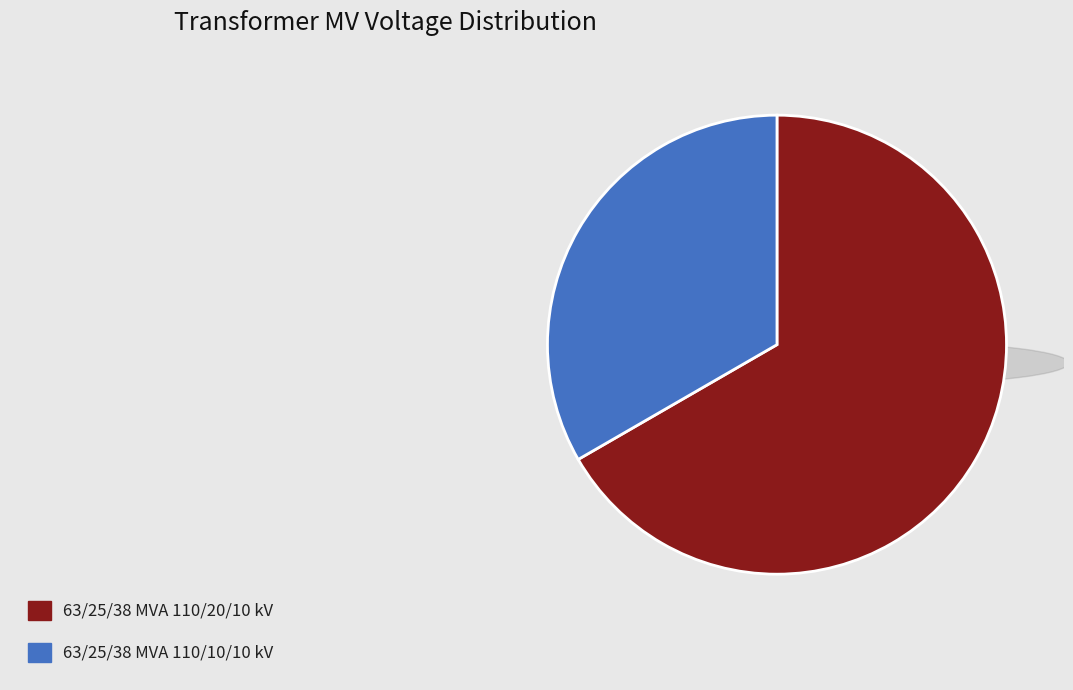

Rank the categories by value from highest to lowest.

63/25/38 MVA 110/20/10 kV, 63/25/38 MVA 110/10/10 kV